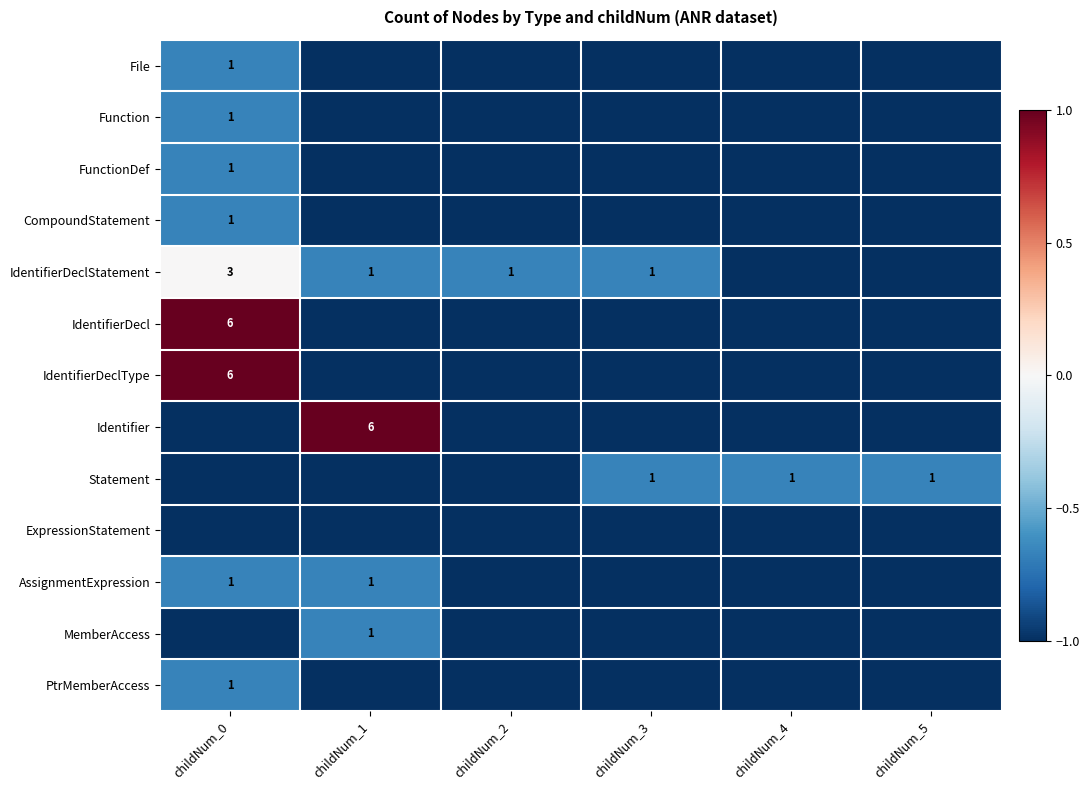

The value of PtrMemberAccess at childNum_0 is 1. True or false?

True